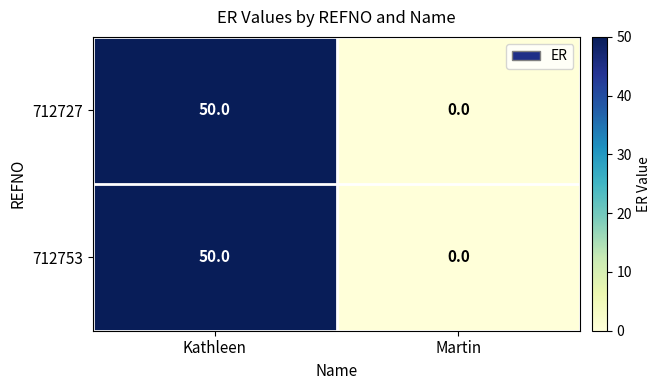

How many data points does each series have?

2